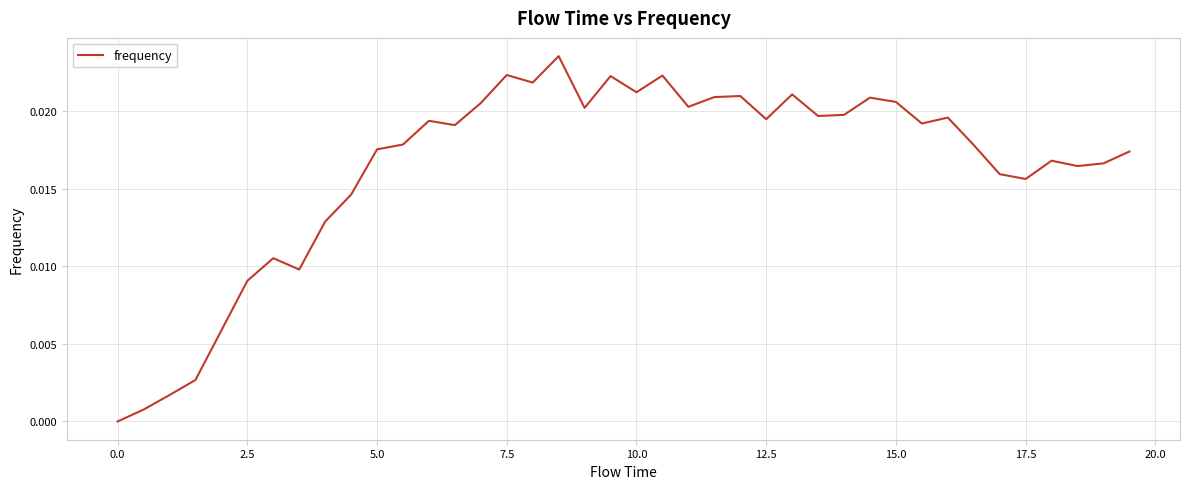

How many points are lower than both their immediate neighbors (excluding endpoints)?

11